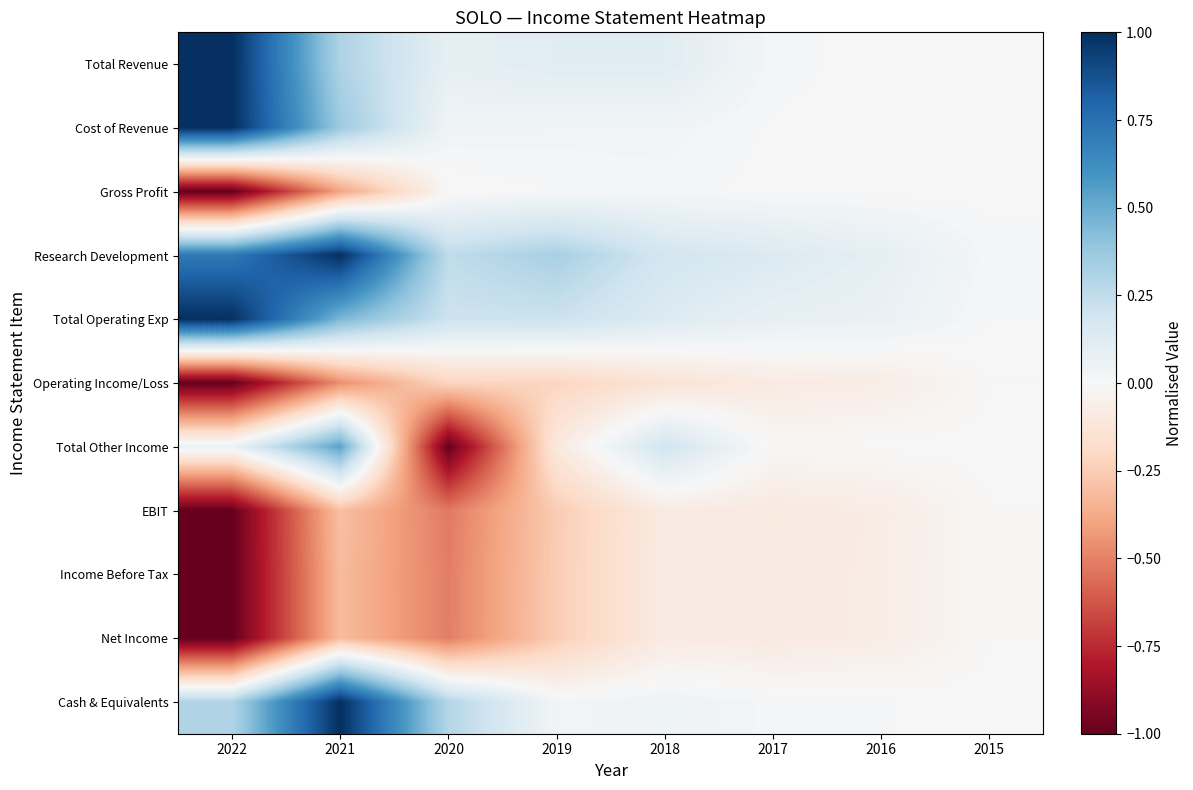

Reading right to left, transcribe all the data shown in this chart.

Total Revenue: 2015=0.0	2016=0.0	2017=0.0	2018=0.1	2019=0.1	2020=0.1	2021=0.3	2022=1.0
Cost of Revenue: 2015=0.0	2016=0.0	2017=0.0	2018=0.0	2019=0.0	2020=0.0	2021=0.4	2022=1.0
Gross Profit: 2015=0.0	2016=0.0	2017=0.0	2018=0.0	2019=0.0	2020=-0.0	2021=-0.4	2022=-1.0
Research Development: 2015=0.0	2016=0.1	2017=0.1	2018=0.2	2019=0.3	2020=0.3	2021=1.0	2022=0.7
Total Operating Exp: 2015=0.0	2016=0.1	2017=0.1	2018=0.1	2019=0.2	2020=0.2	2021=0.5	2022=1.0
Operating Income/Loss: 2015=-0.0	2016=-0.1	2017=-0.1	2018=-0.1	2019=-0.2	2020=-0.2	2021=-0.5	2022=-1.0
Total Other Income: 2015=0.0	2016=0.0	2017=-0.0	2018=0.2	2019=-0.1	2020=-1.0	2021=0.5	2022=0.1
EBIT: 2015=-0.0	2016=-0.1	2017=-0.1	2018=-0.1	2019=-0.3	2020=-0.5	2021=-0.3	2022=-1.0
Income Before Tax: 2015=-0.0	2016=-0.1	2017=-0.1	2018=-0.1	2019=-0.2	2020=-0.5	2021=-0.3	2022=-1.0
Net Income: 2015=-0.0	2016=-0.1	2017=-0.1	2018=-0.1	2019=-0.2	2020=-0.5	2021=-0.3	2022=-1.0
Cash & Equivalents: 2015=0.0	2016=0.0	2017=0.0	2018=0.0	2019=0.0	2020=0.3	2021=1.0	2022=0.3